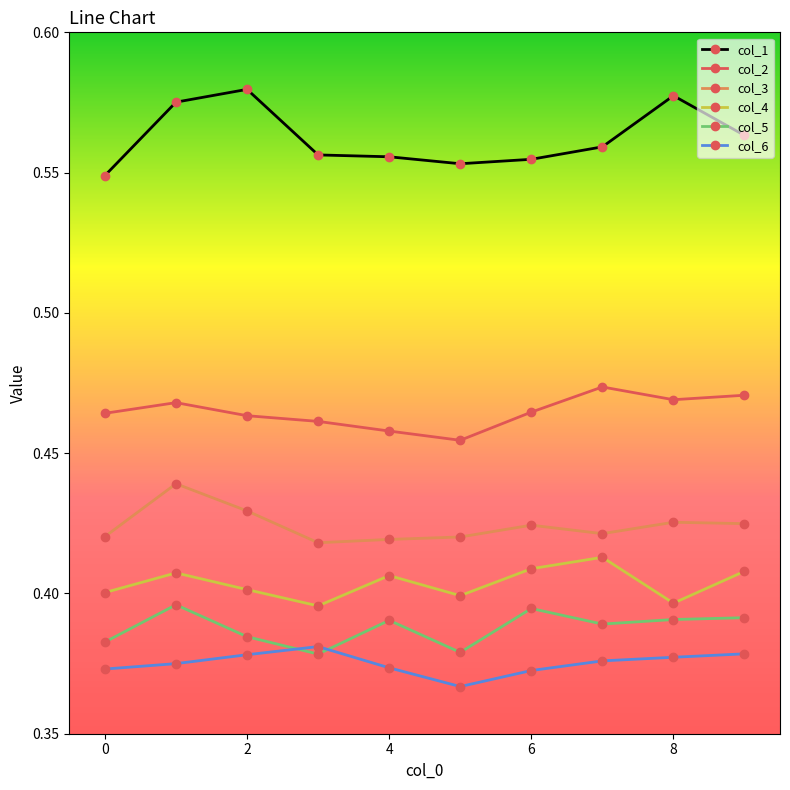

What are all the series names shown in the legend?

col_1, col_2, col_3, col_4, col_5, col_6